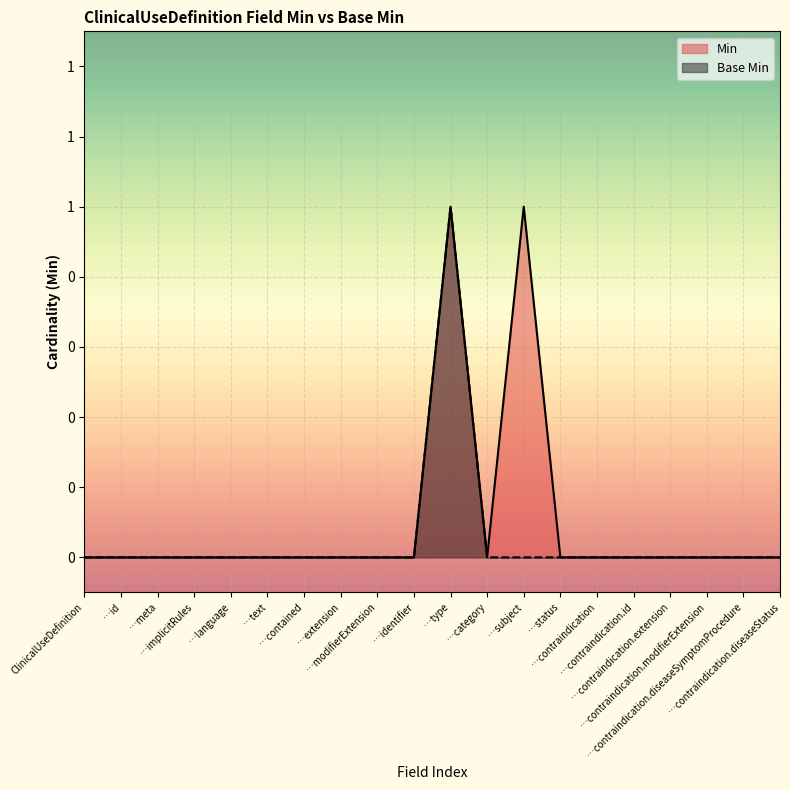

How many Min values are between 0 and 1?

20